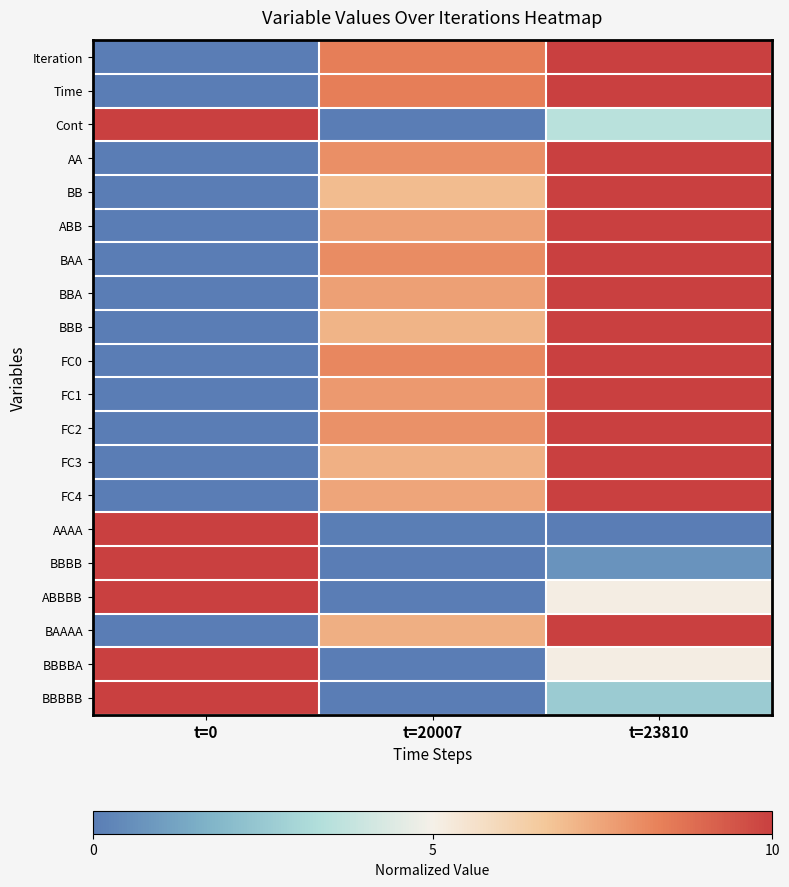

Count the number of data series in this chart.

20